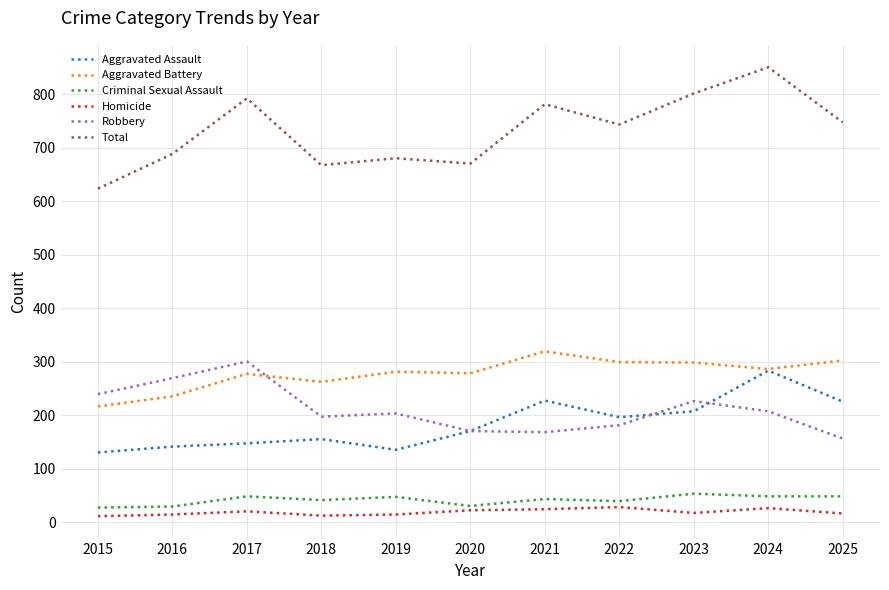

Which series has the largest total across all categories?

Total